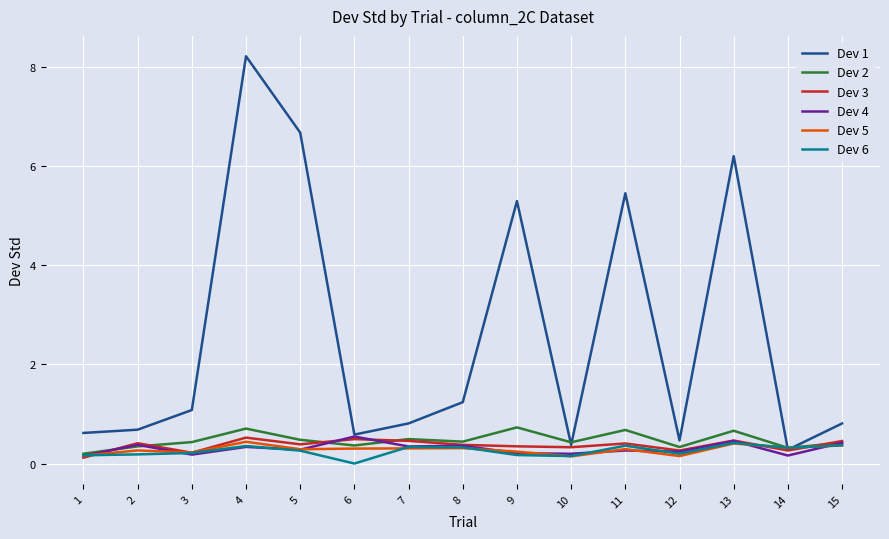

At which category is the sum across all series the highest?

4